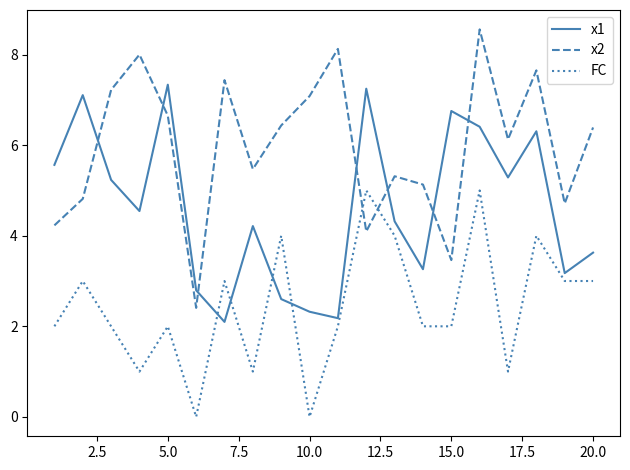

What are all the series names shown in the legend?

x1, x2, FC